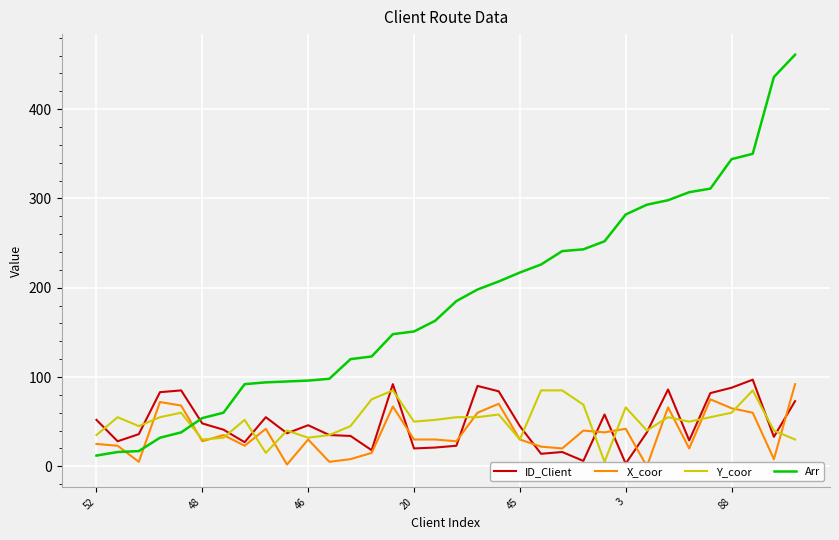

Is the value of Arr at 27 greater than the value of X_coor at 11?

Yes